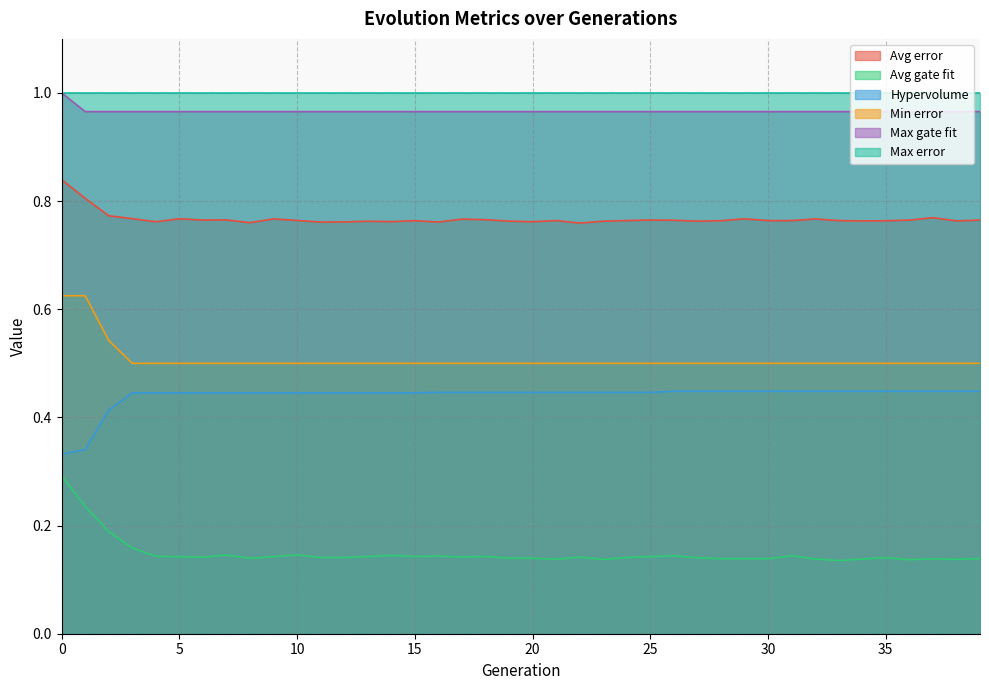

Is the value of Min error at 17 greater than the value of Max gate fit at 38?

No